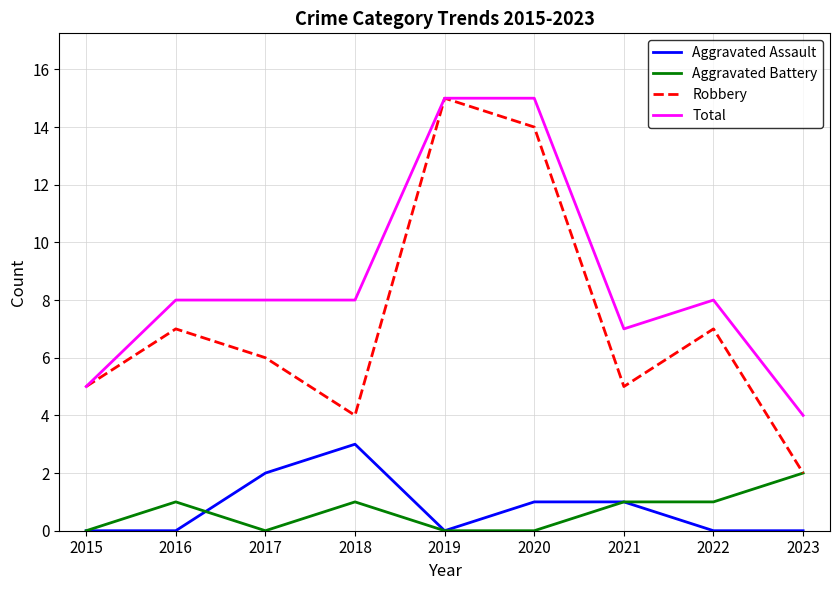

How many lines are shown in the chart?

4